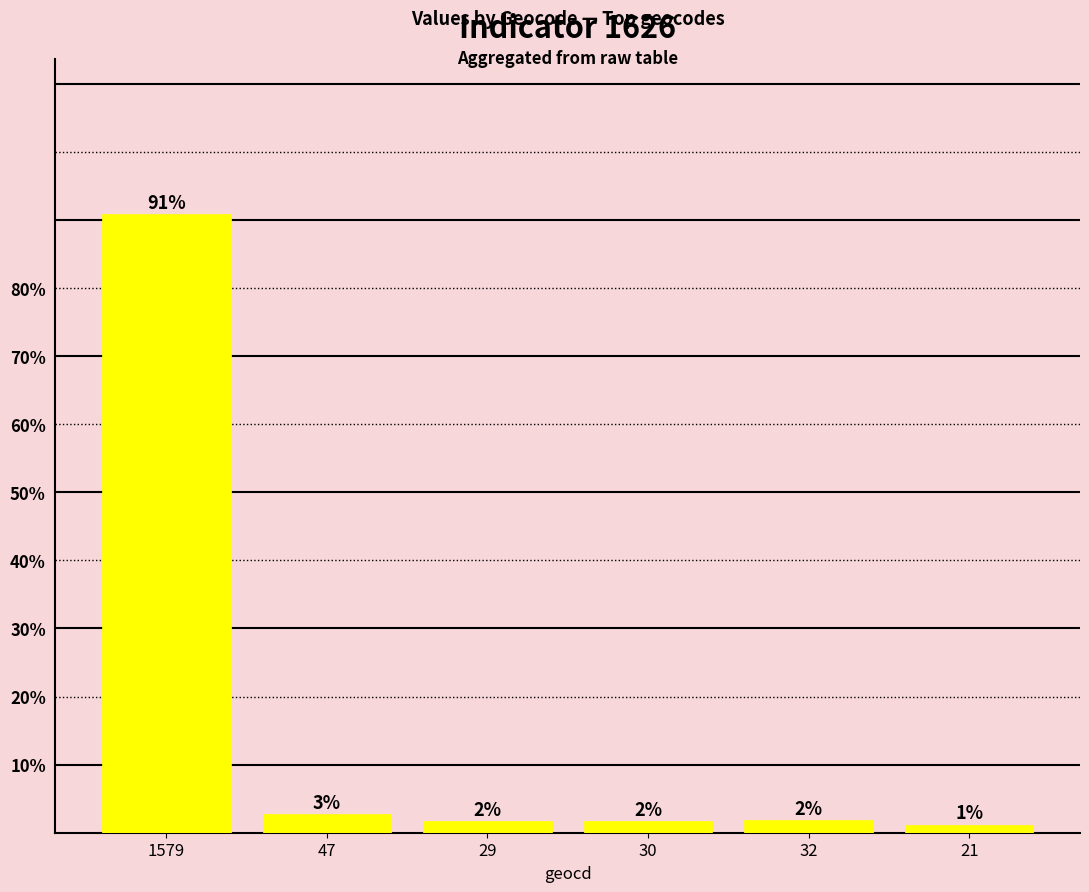

Are the bars horizontal?

No